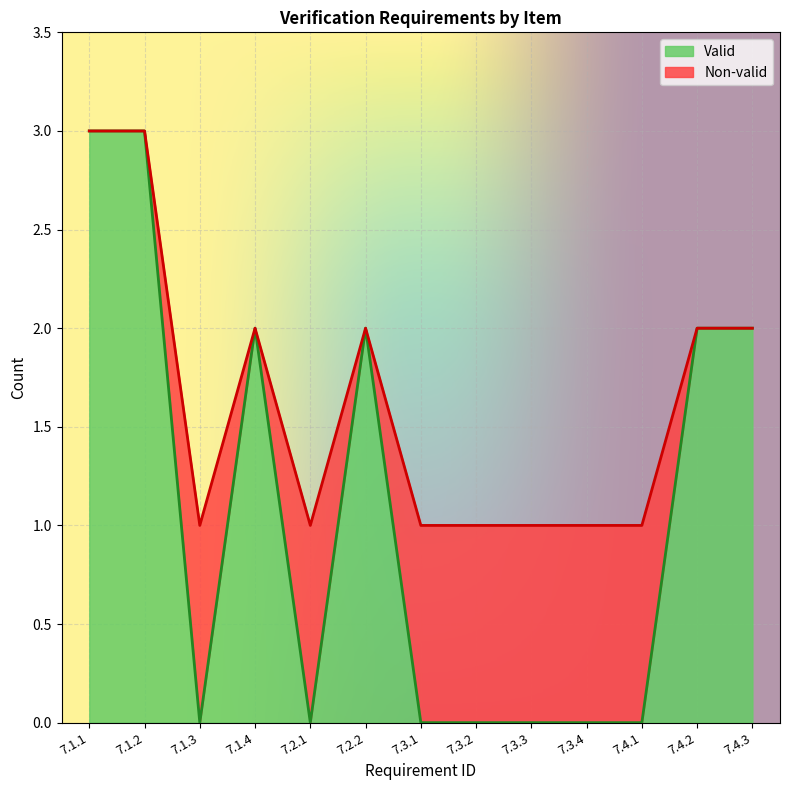

What is the label of the 8th point from the right?

7.2.2